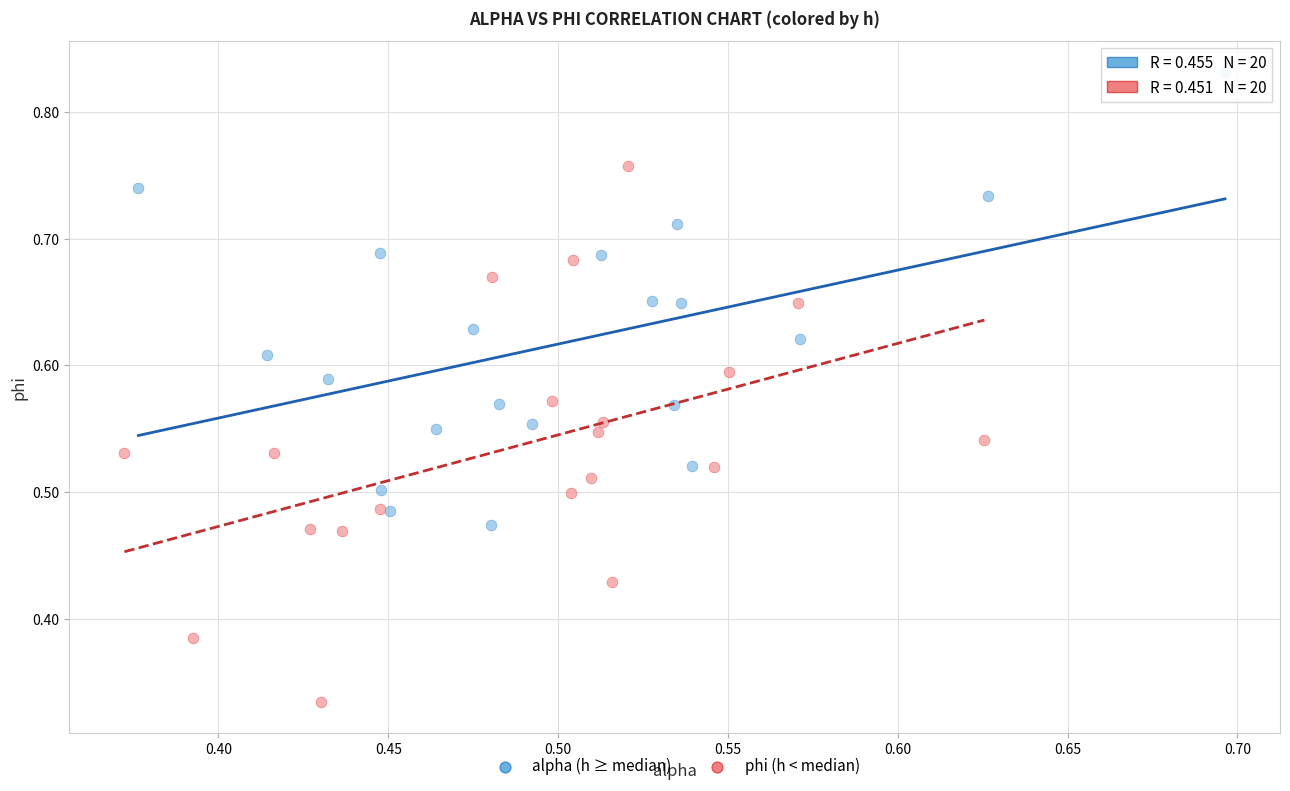

Which series contains the lowest Y value?

phi (h < median)